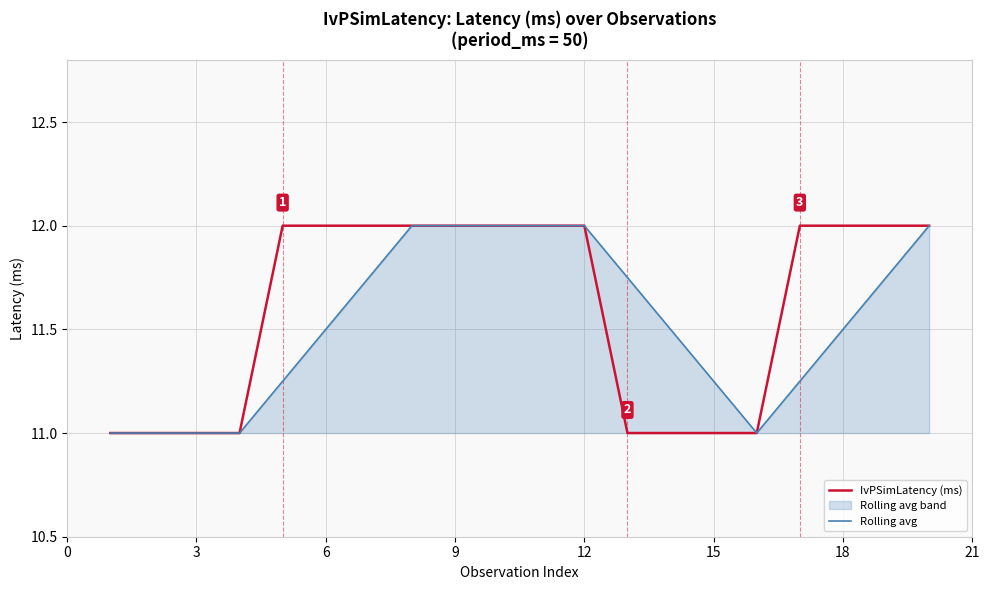

What is the average value of the IvPSimLatency (ms) series?

11.6